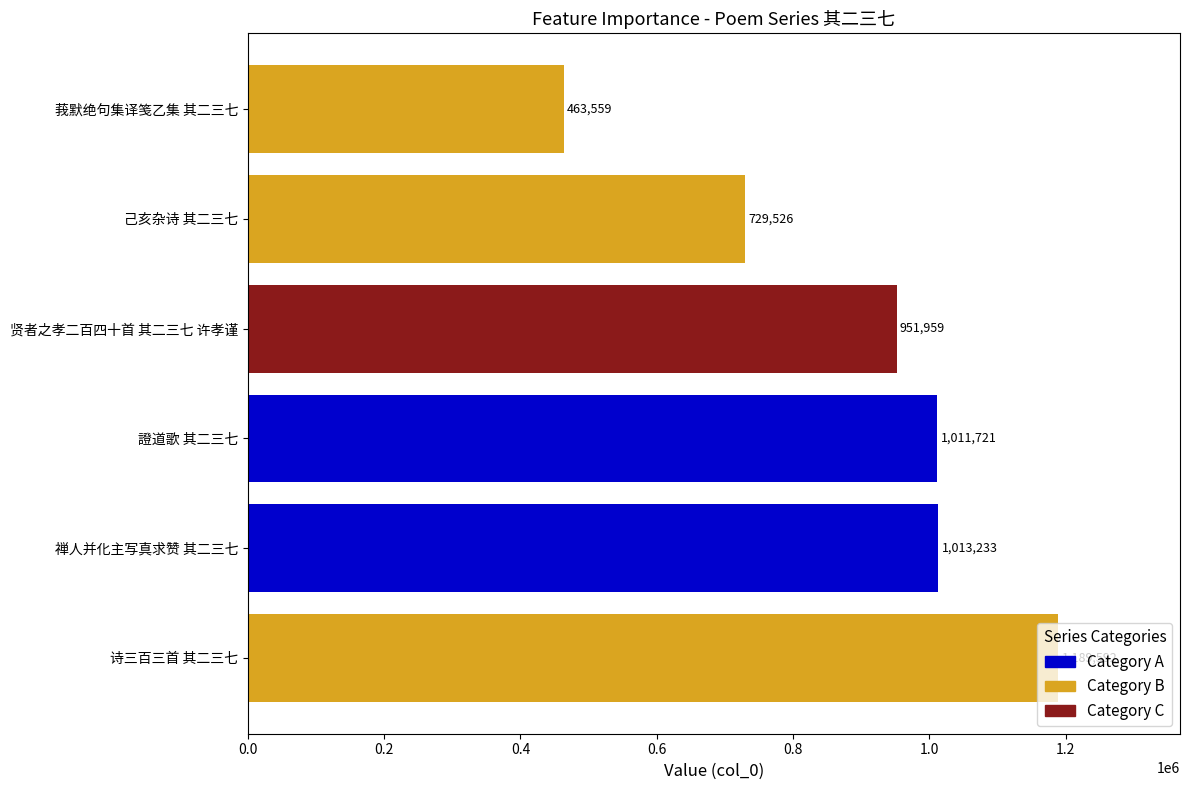

Which category has the lowest value across all series?

莪默绝句集译笺乙集 其二三七